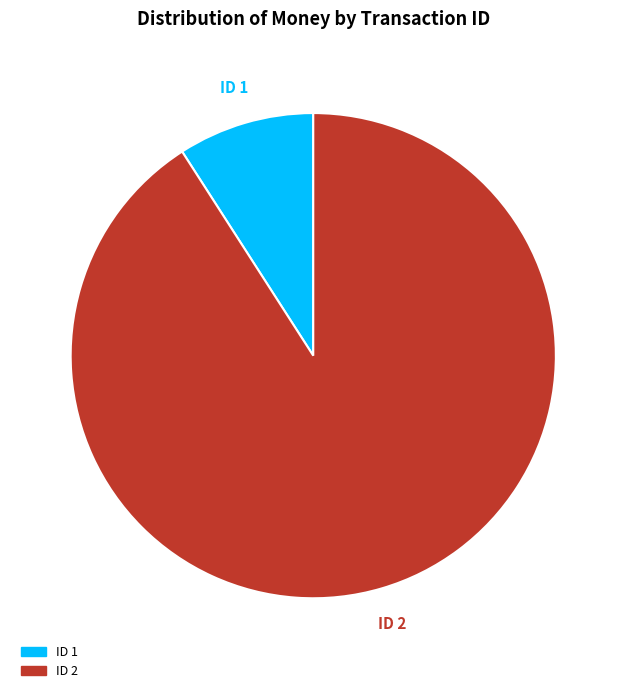

Which slice represents more than half of the pie?

ID 2